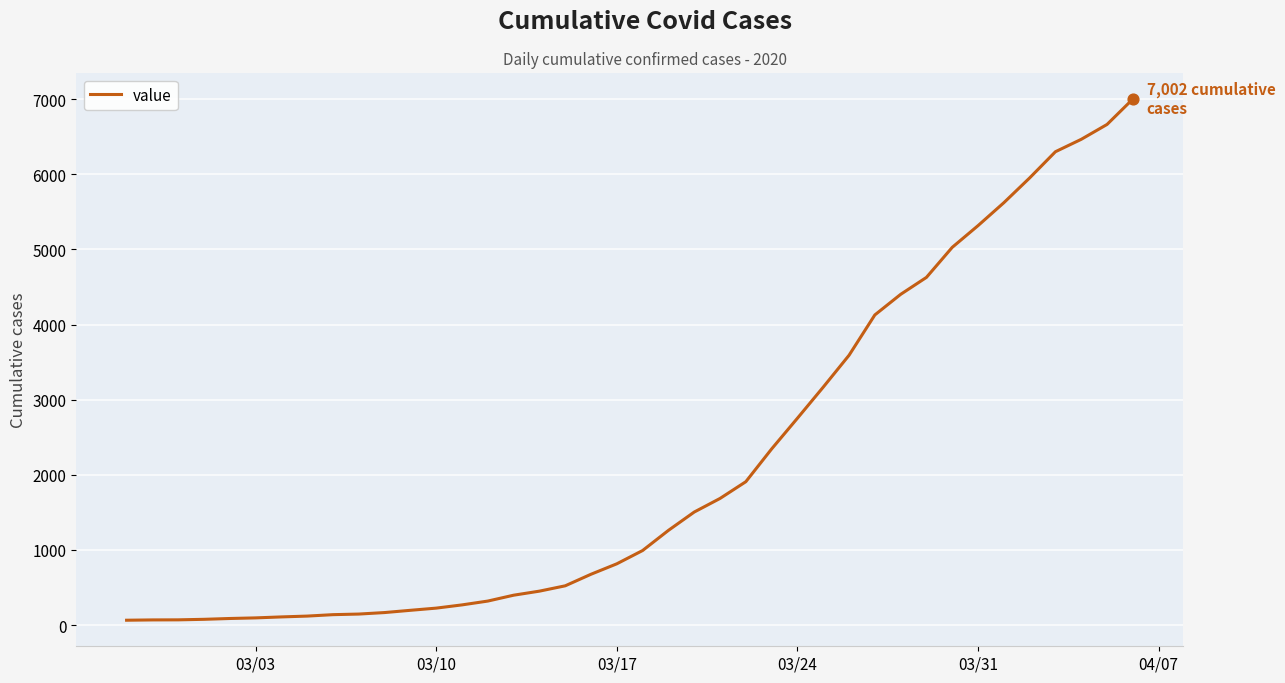

What is the difference between the maximum and minimum values?

6938